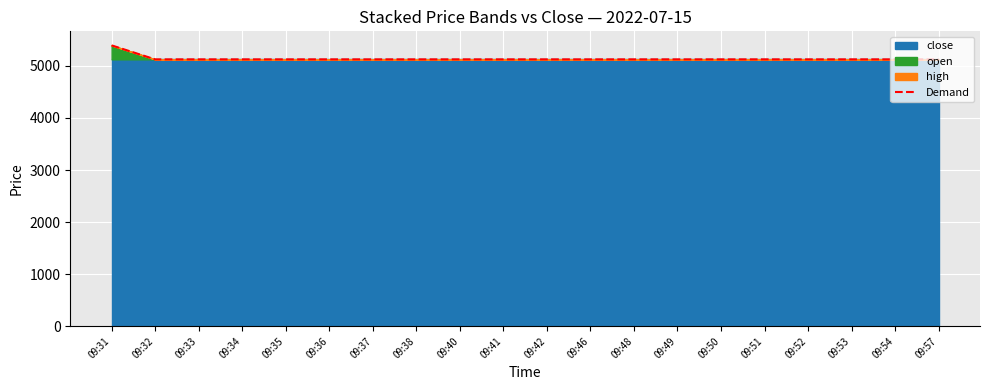

True or false: the data shows 8097.4 at 09:42.

False